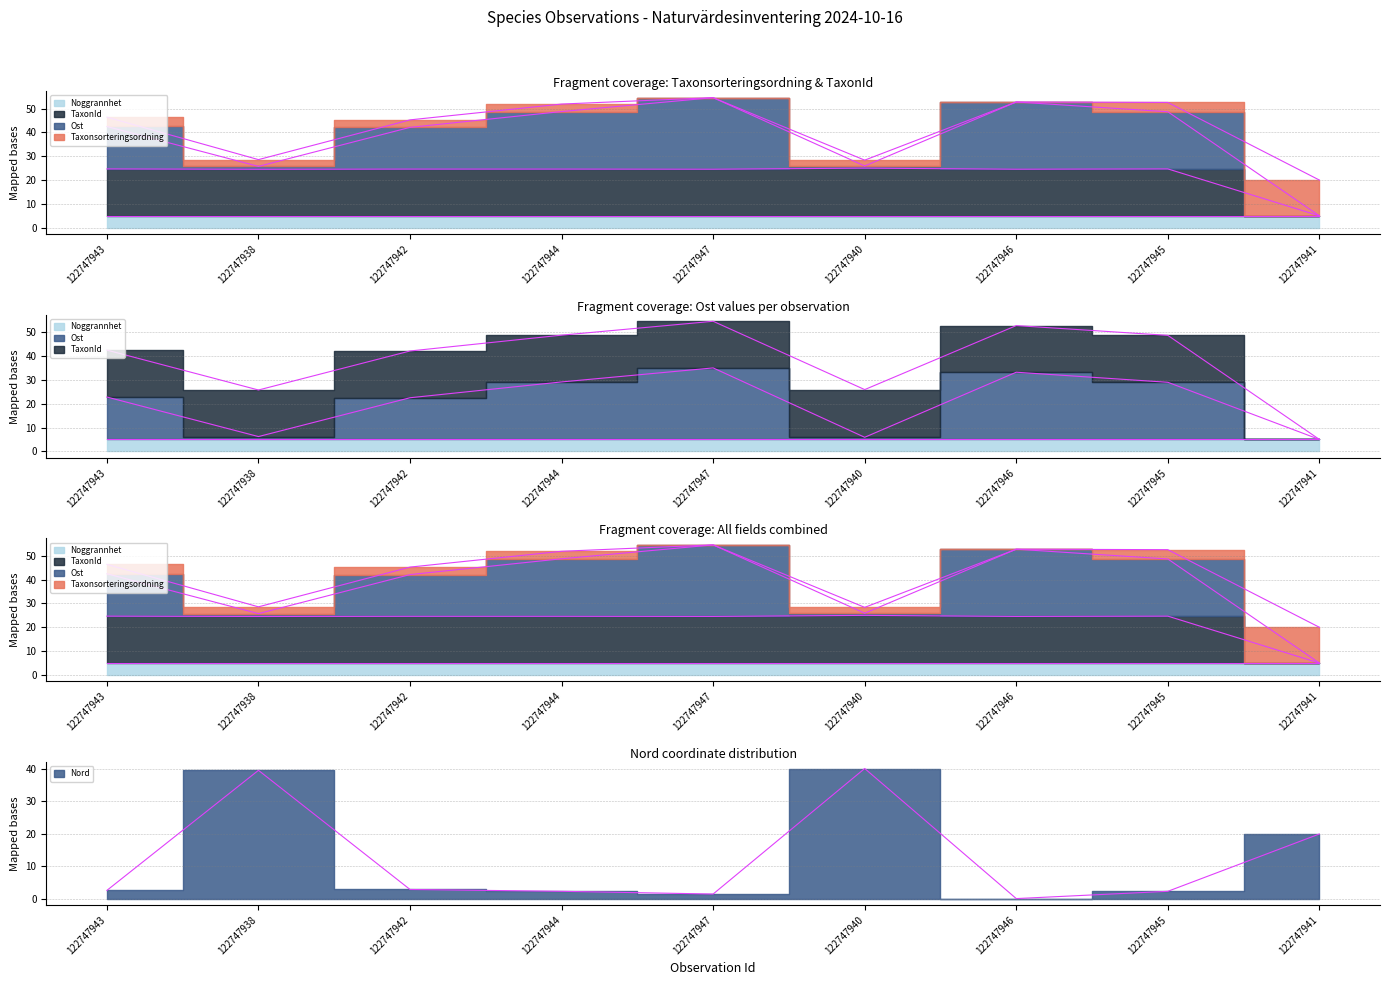

Reading right to left, transcribe all the data shown in this chart.

TaxonId: 5.0	24.7	24.6	25.0	24.6	24.6	24.6	24.5	24.7
Ost: 5.0	29.0	33.2	5.9	35.0	29.1	22.5	6.2	22.8
Nord: 19.9	2.2	0.0	40.0	1.4	2.2	2.8	39.4	2.5